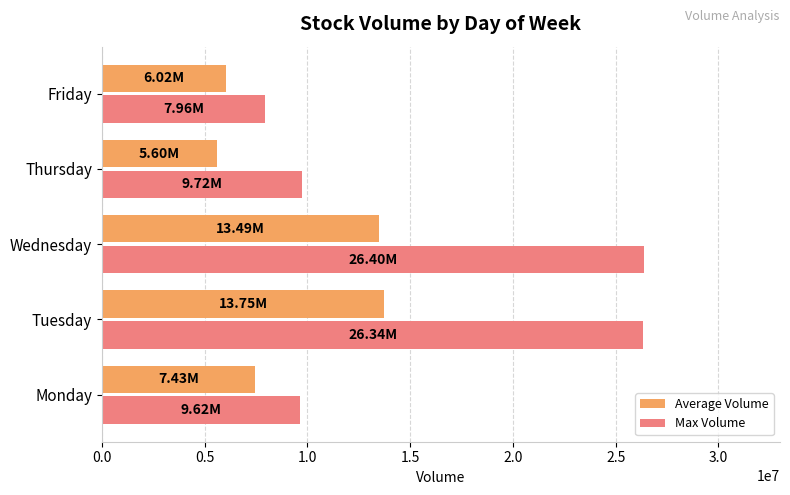

List the series in order of their peak value, lowest first.

Average Volume, Max Volume